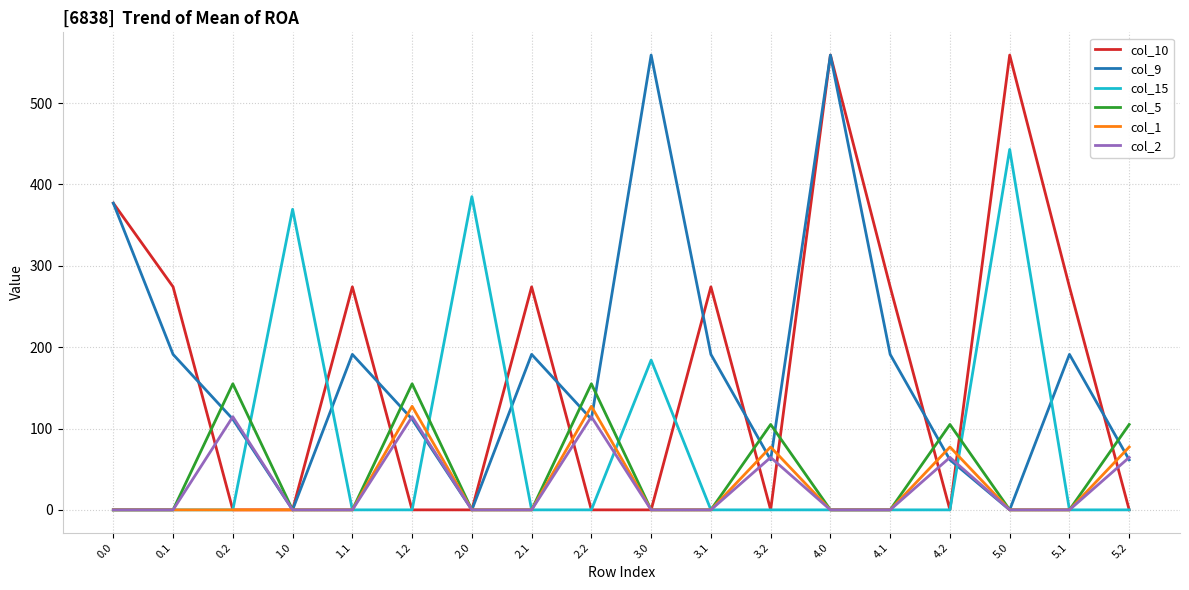

Reading left to right, what are all the values shown in this chart?

col_10: 377.0	274.1	0.0	0.0	274.1	0.0	0.0	274.1	0.0	0.0	274.1	0.0	559.0	274.1	0.0	559.0	274.1	0.0
col_9: 377.0	191.1	111.5	0.0	191.1	111.5	0.0	191.1	111.5	559.0	191.1	61.5	559.0	191.1	61.5	0.0	191.1	61.5
col_15: 0.0	0.0	0.0	369.4	0.0	0.0	385.0	0.0	0.0	184.1	0.0	0.0	0.0	0.0	0.0	443.0	0.0	0.0
col_5: 0.0	0.0	155.0	0.0	0.0	155.0	0.0	0.0	155.0	0.0	0.0	105.0	0.0	0.0	105.0	0.0	0.0	105.0
col_1: 0.0	0.0	0.0	0.0	0.0	127.3	0.0	0.0	127.3	0.0	0.0	77.3	0.0	0.0	77.3	0.0	0.0	77.3
col_2: 0.0	0.0	114.5	0.0	0.0	114.5	0.0	0.0	114.5	0.0	0.0	64.5	0.0	0.0	64.5	0.0	0.0	64.5